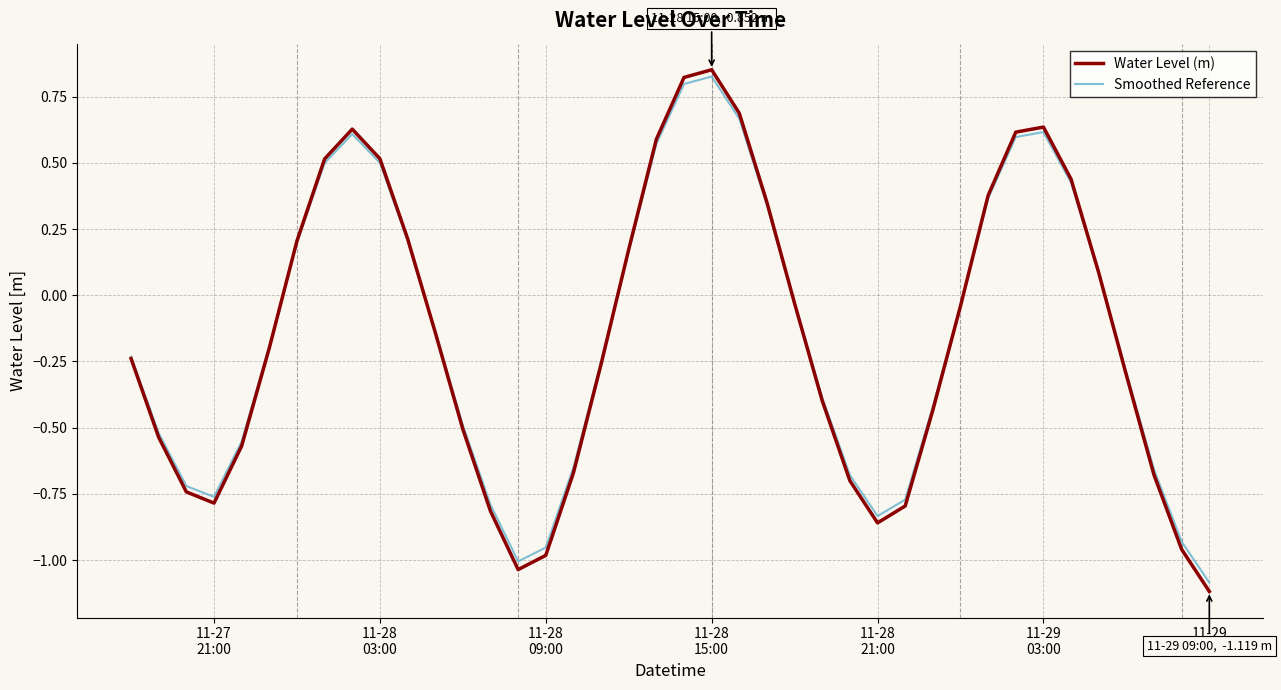

How many interior local peaks does the Smoothed Reference series have?

3